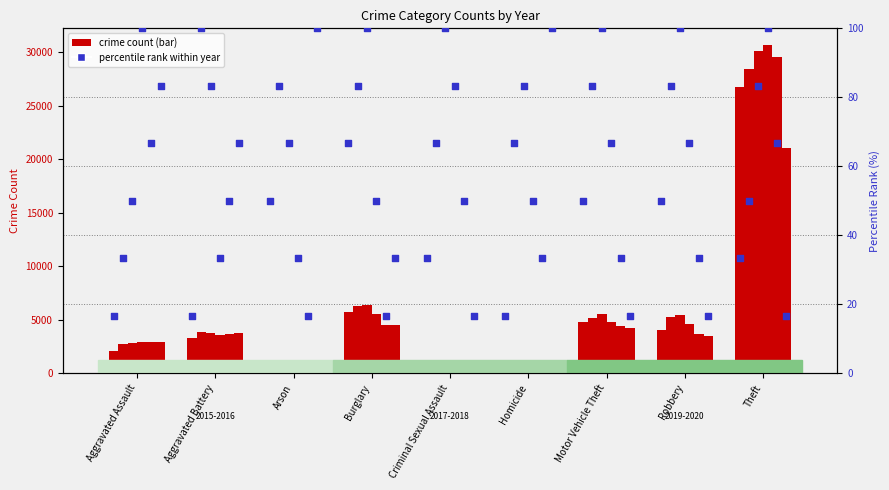

At how many categories does at least one series exceed 2781?

6